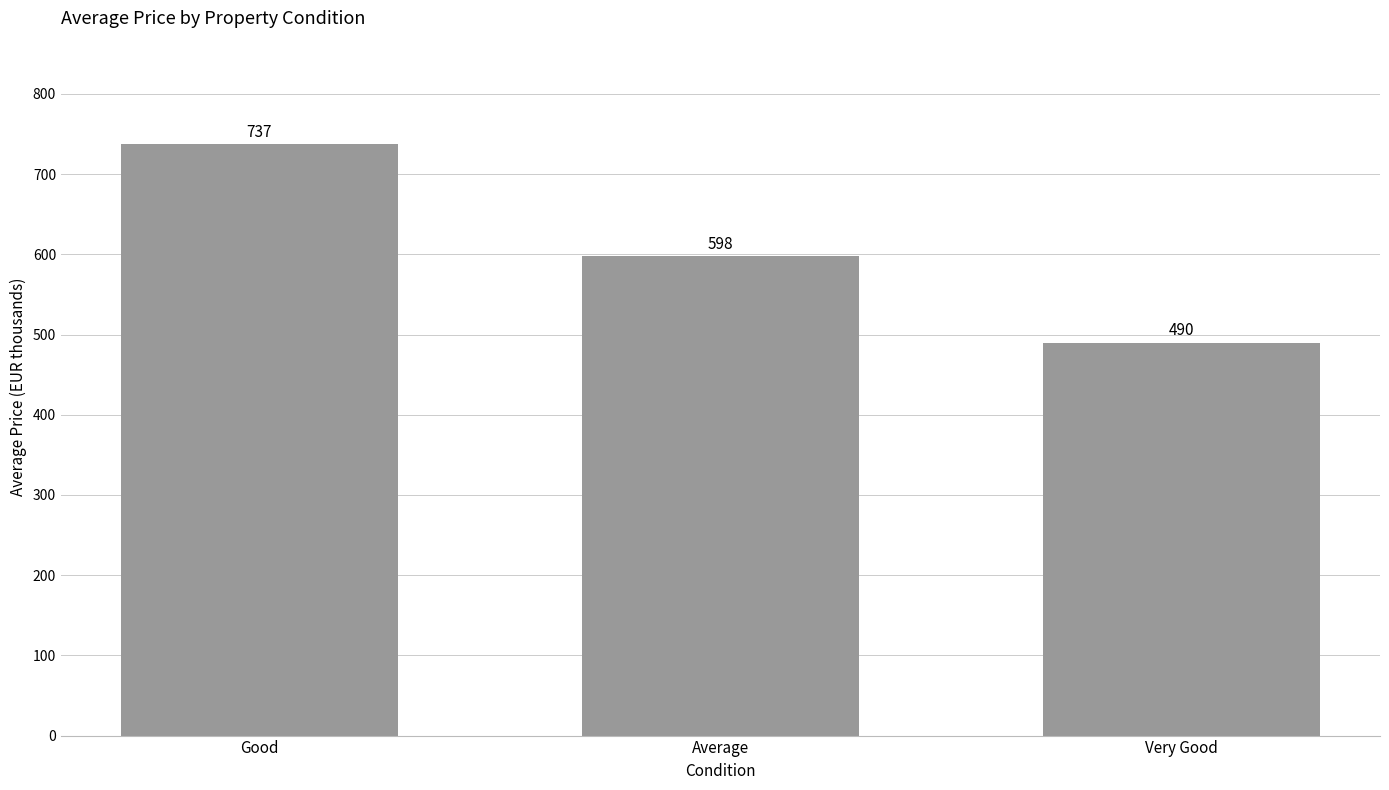

What is the minimum value shown in the chart?

490.0